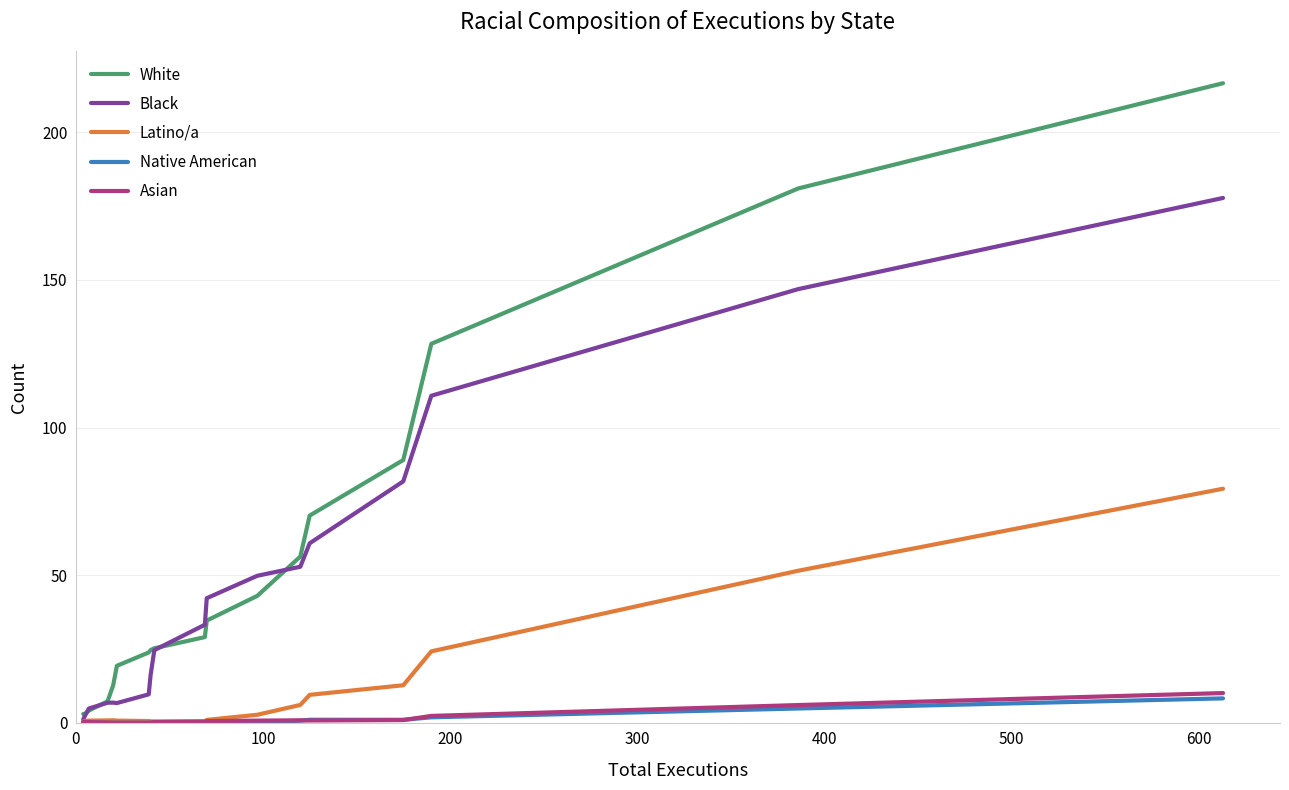

What is the maximum value for Black?

177.8